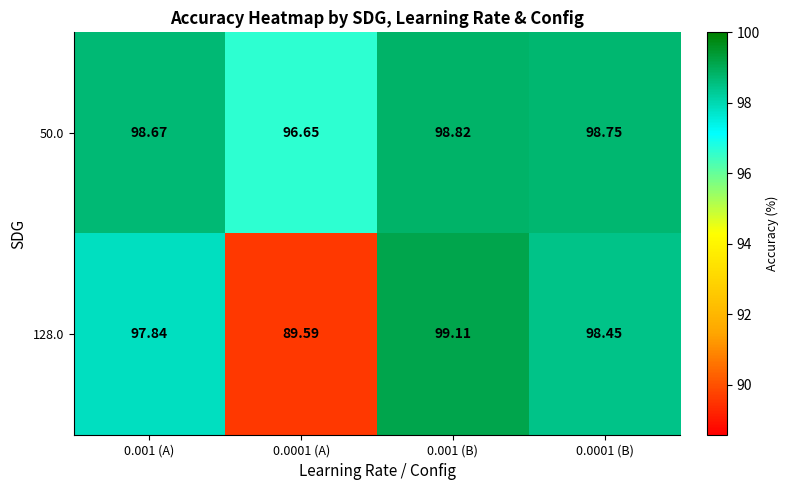

Reading right to left, extract all data points from this chart.

50.0: 0.0001 (B)=98.8	0.001 (B)=98.8	0.0001 (A)=96.7	0.001 (A)=98.7
128.0: 0.0001 (B)=98.5	0.001 (B)=99.1	0.0001 (A)=89.6	0.001 (A)=97.8